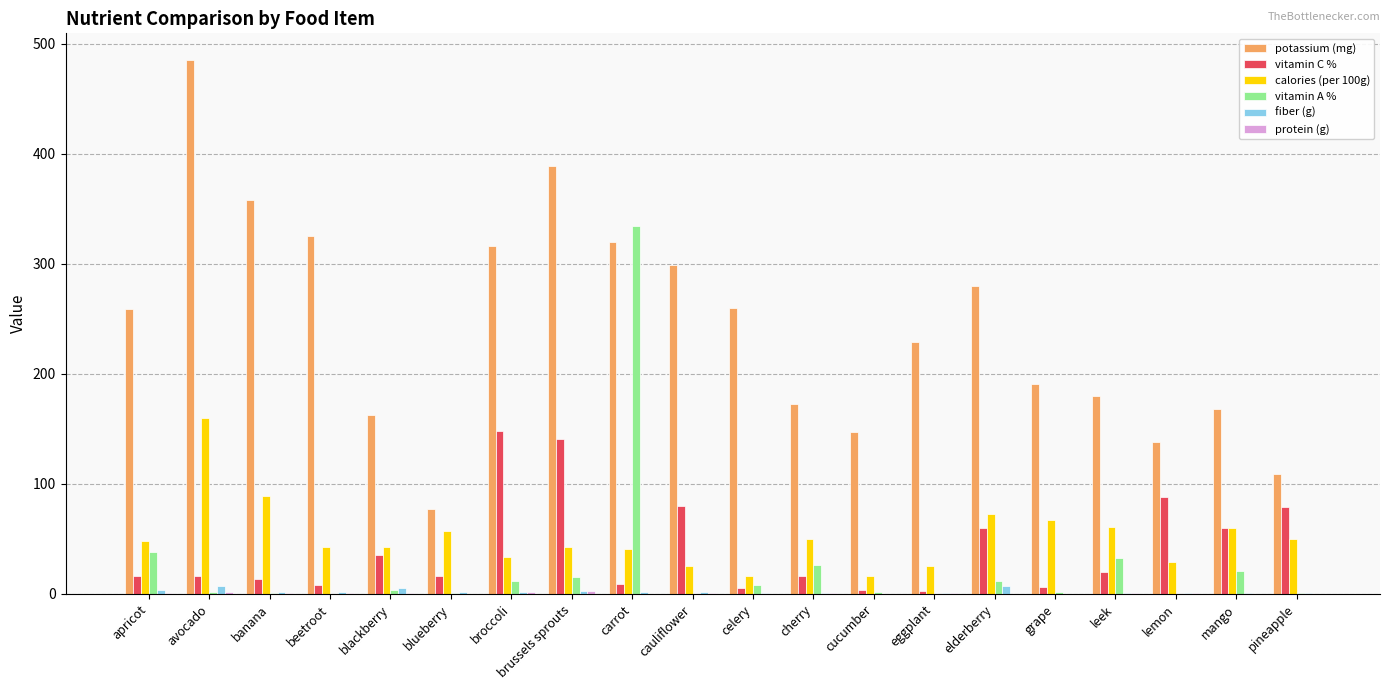

Which category has the highest value in the vitamin C % series?

broccoli